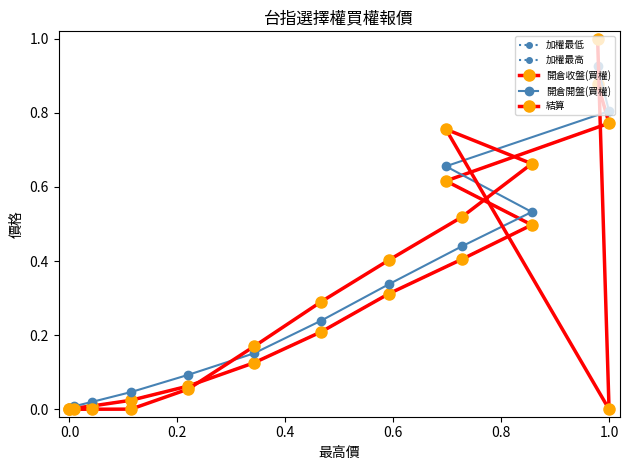

Rank the series by their maximum value, from lowest to highest.

加權最低, 加權最高, 開倉收盤(買權), 開倉開盤(買權), 結算